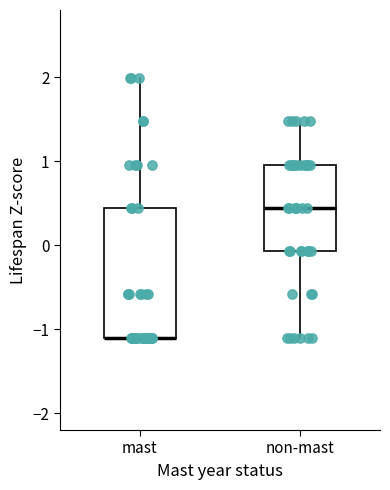

Reading left to right, read every box against the y-axis: the position of its median line, the range the box covers, and the ends of its whiskers. The values are not printed on the chart, so give them approximately, as read against the axis.

mast: median -1.1 (drawn on the box's lower edge), box -1.1 to 0.4, whiskers -1.1 to 2.0
non-mast: median 0.4, box -0.1 to 1.0, whiskers -1.1 to 1.5